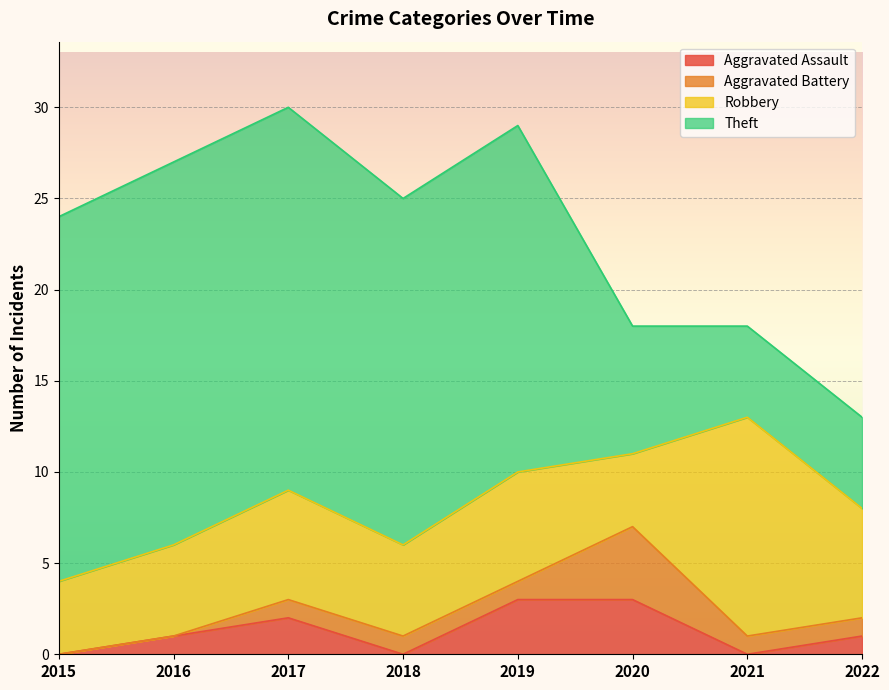

How many interior local peaks does the Robbery series have?

3